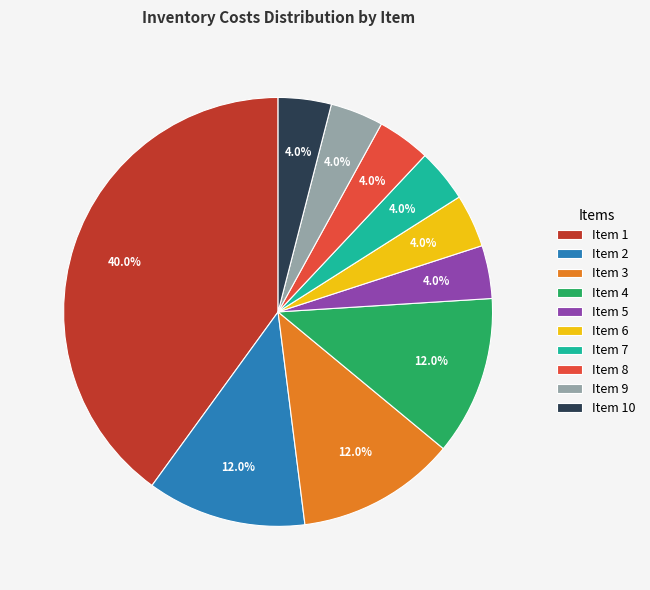

Do Item 4 and Item 3 together represent more than half of the pie?

No